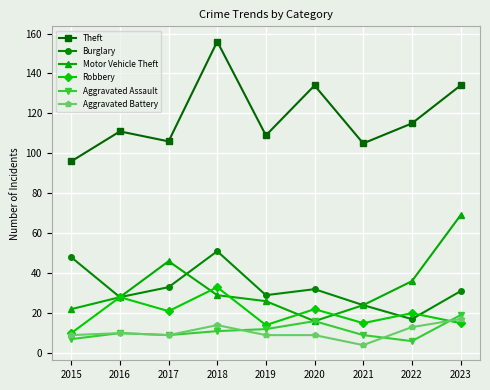

What is the value of the Aggravated Assault point at the 7th from the left?

9